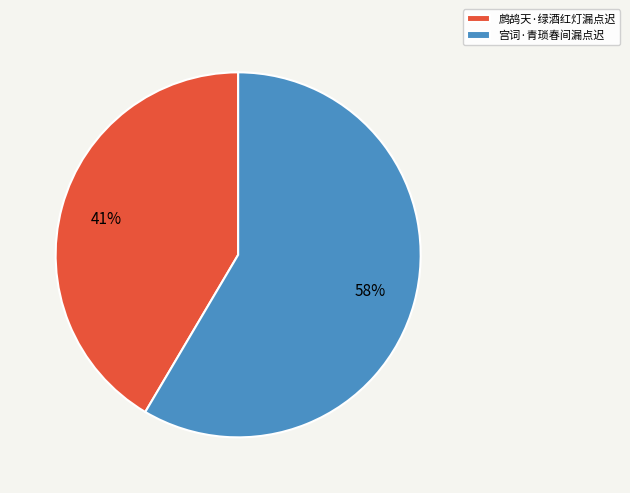

To the nearest percent, what is the combined percentage of 宫词·青琐春间漏点迟 and 鹧鸪天·绿酒红灯漏点迟?

100%